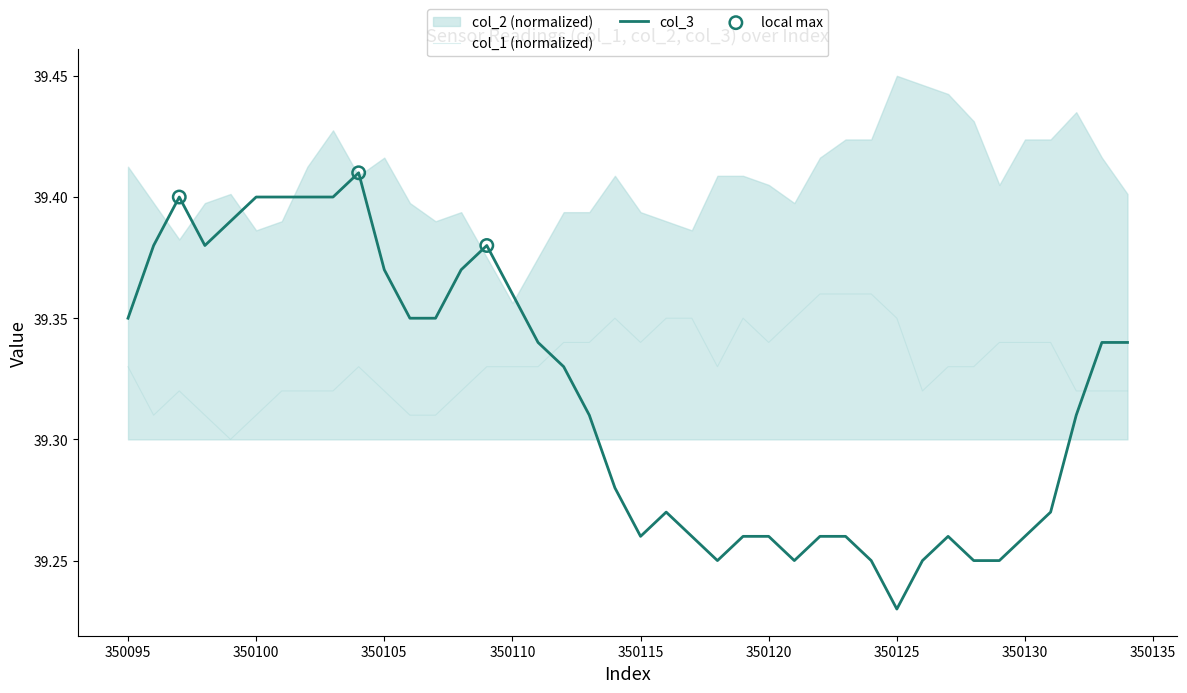

At how many categories does at least one series exceed 39?

40